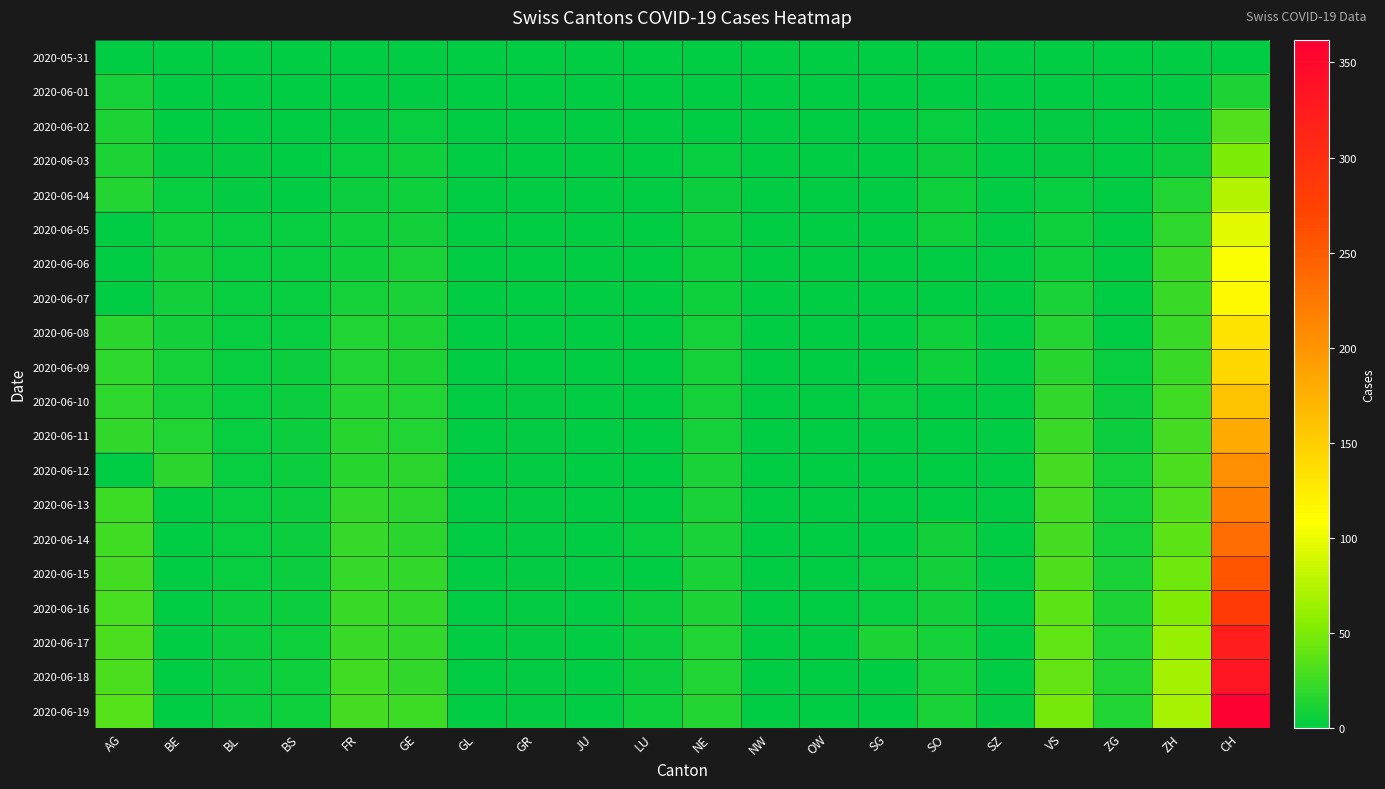

How many categories are shown in the chart?

20